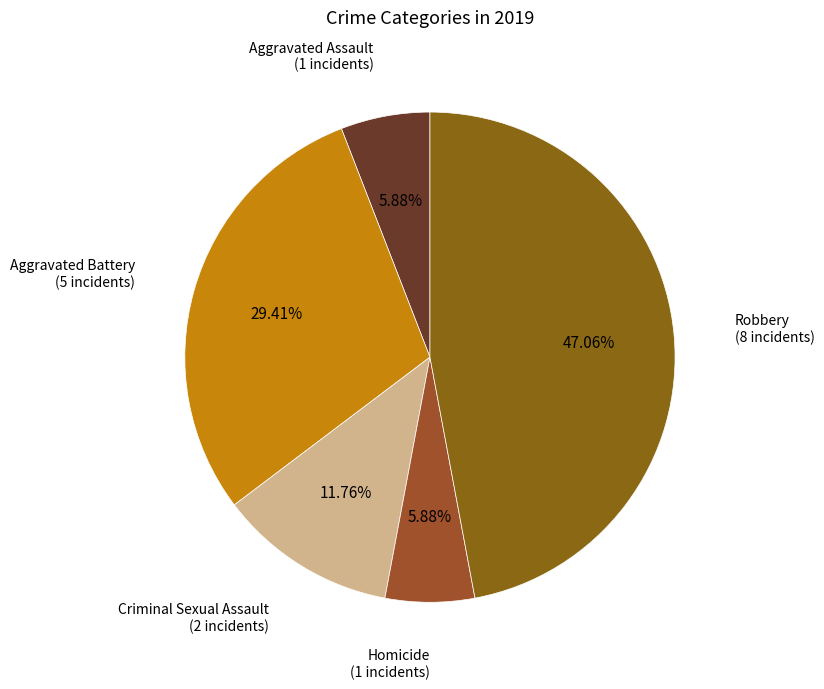

Between Homicide and Aggravated Battery, which is larger?

Aggravated Battery